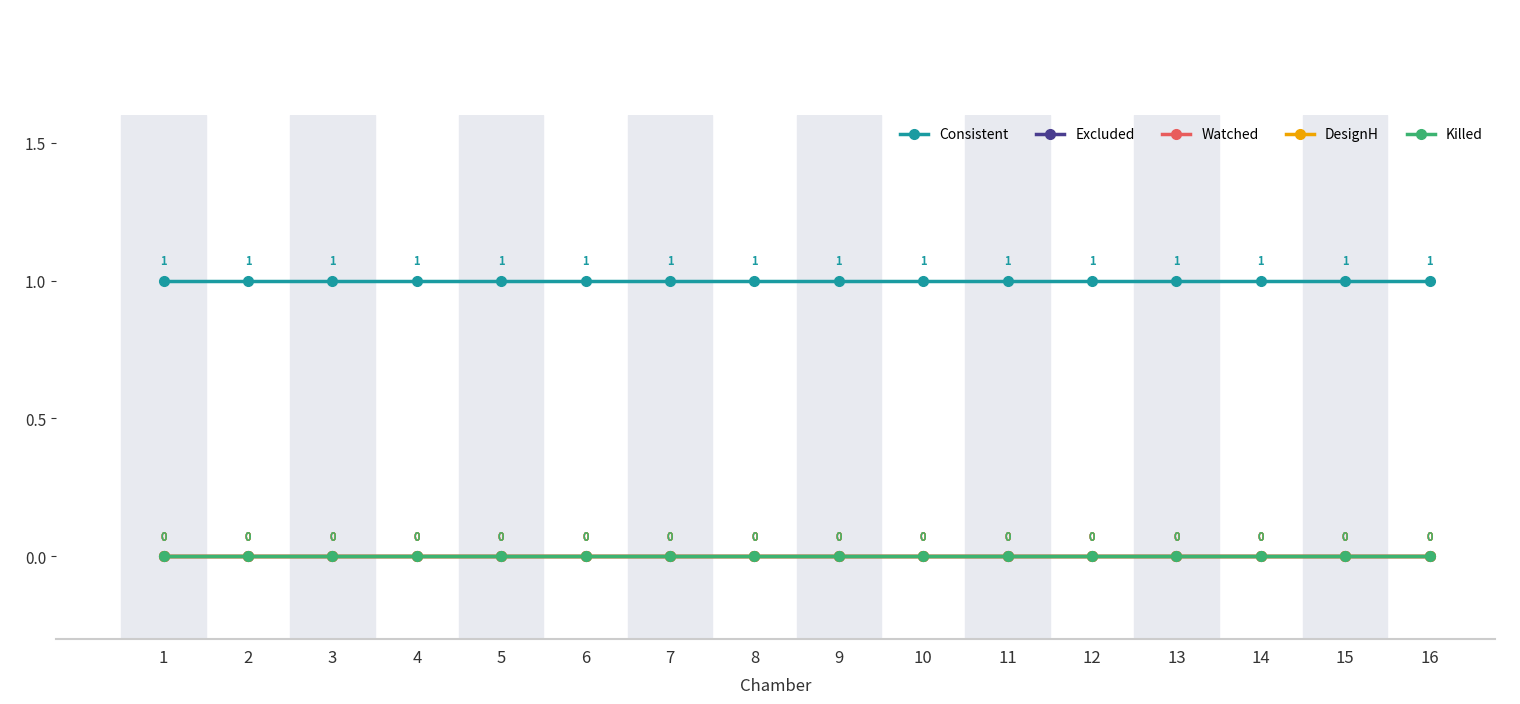

True or false: DesignH has more than 2 points higher than both neighbors.

False